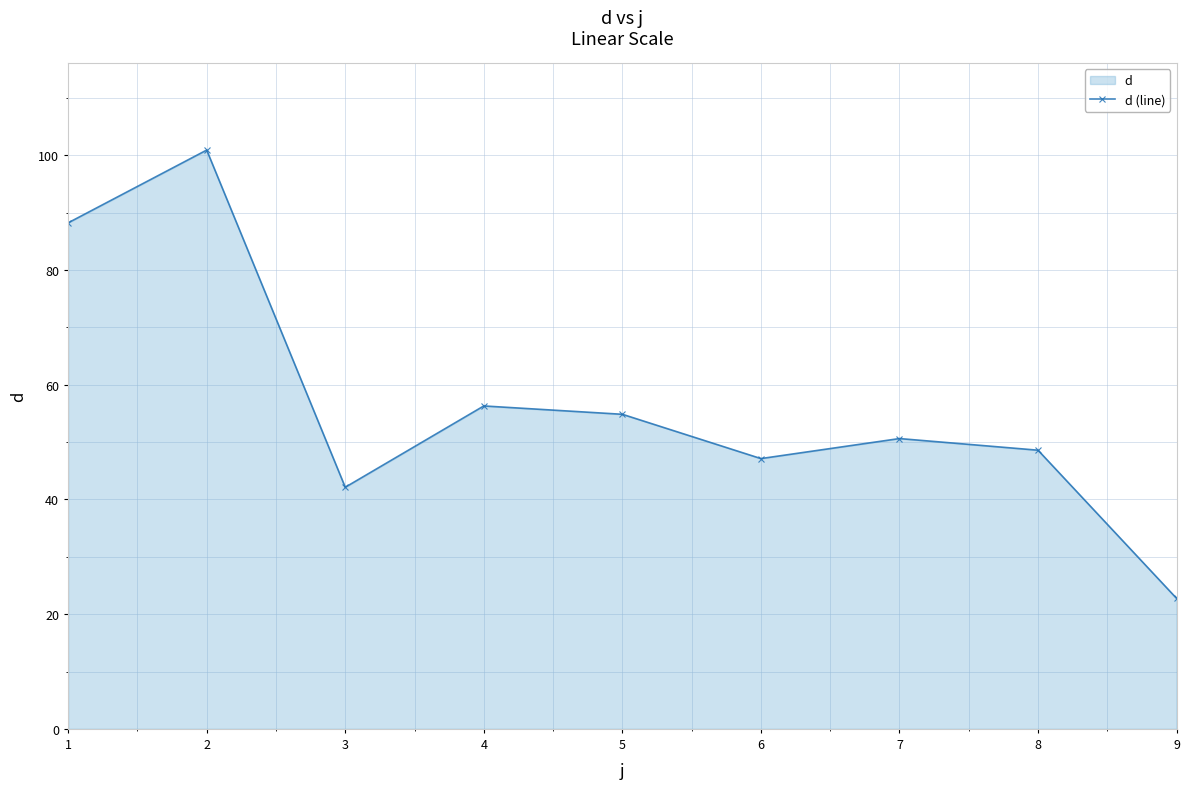

What is the change in value from 7 to 9?

-27.9